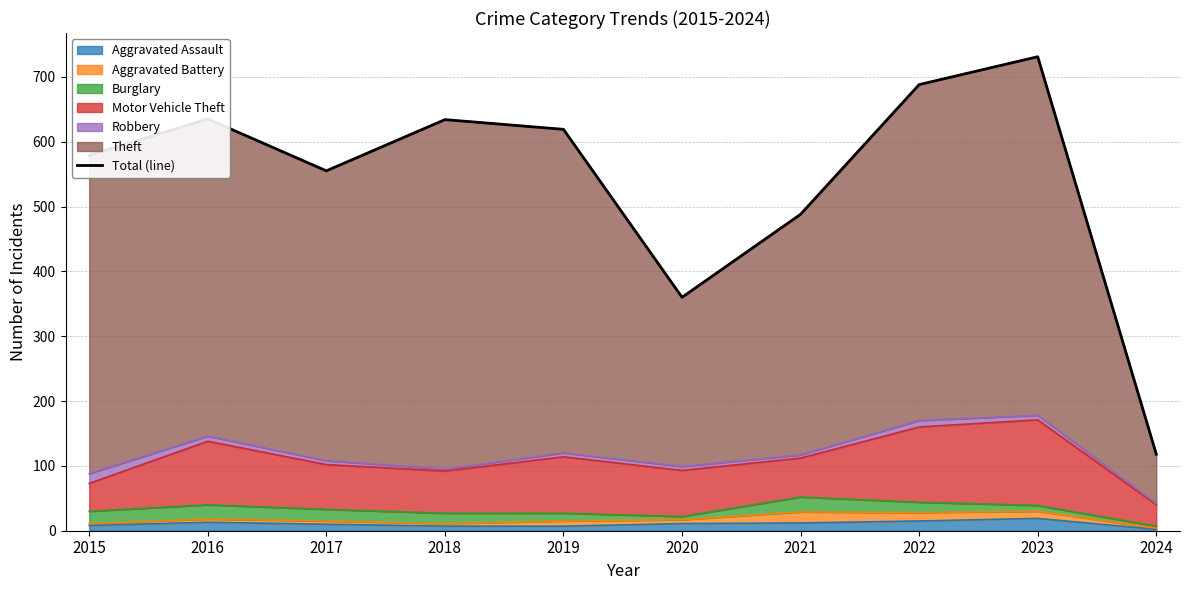

What is the ratio of the value at 2020 to the value at 2024?

3.1